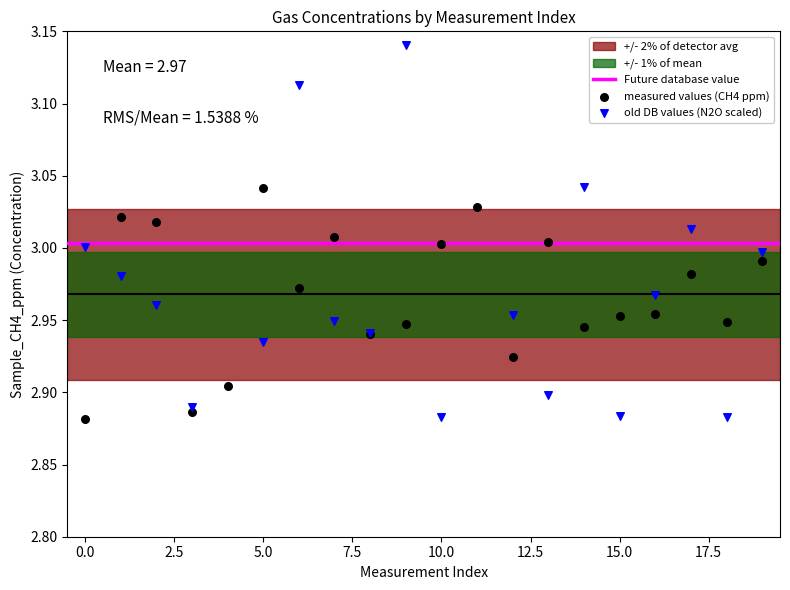

Which series has the largest total across all categories?

Sample_N2O_ppm